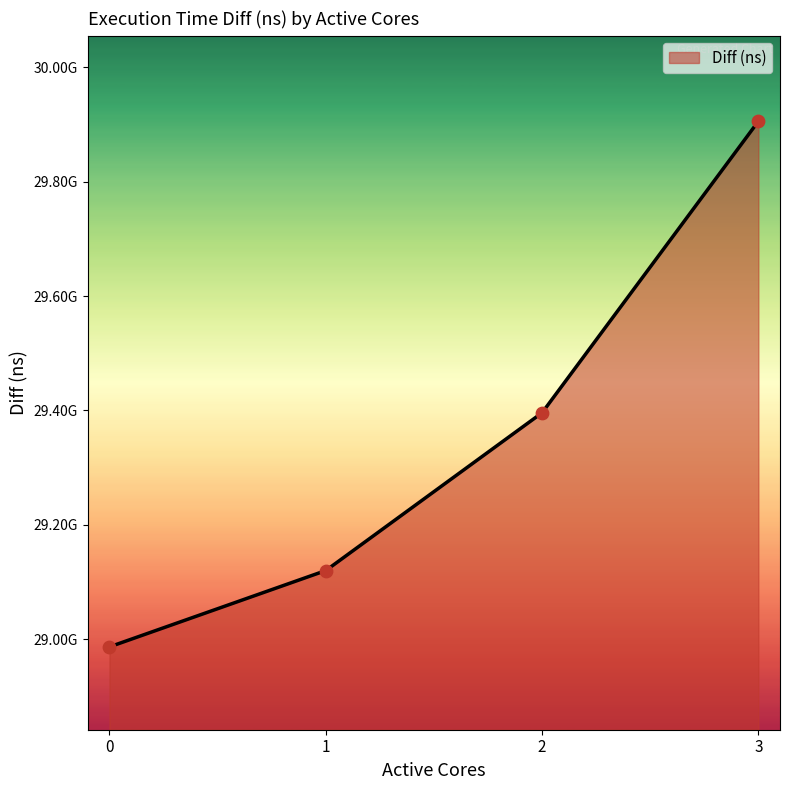

What is the change in value from 0 to 2?

+409476483